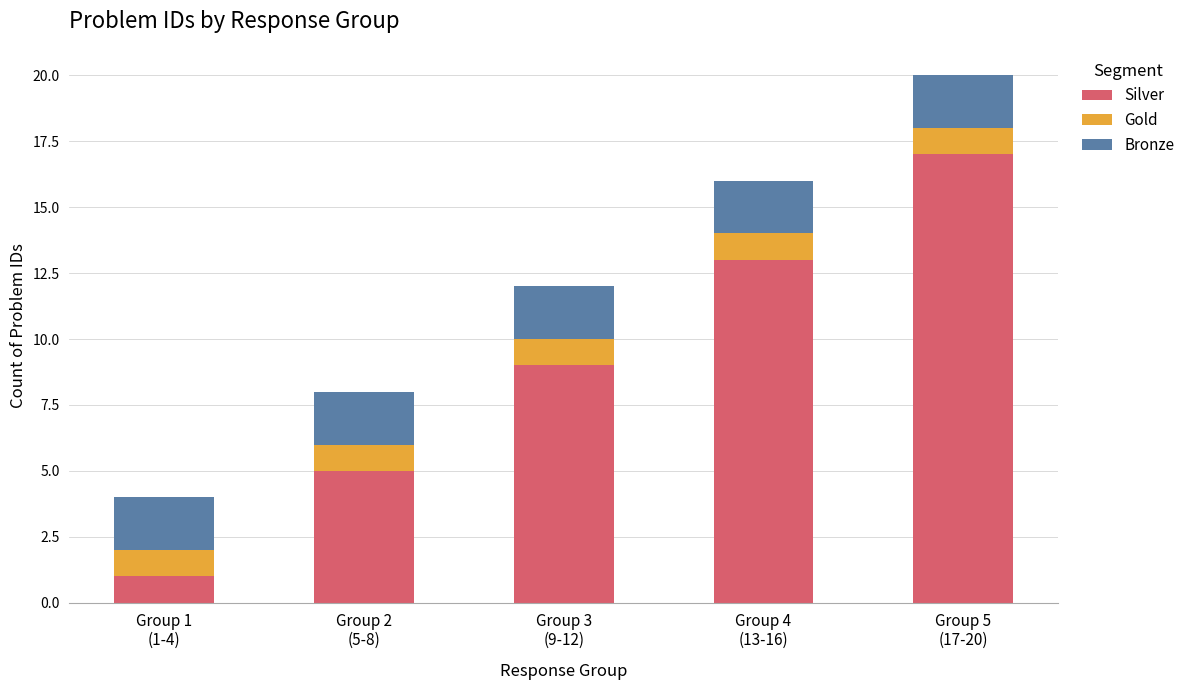

What is the highest value of the Silver series?

17